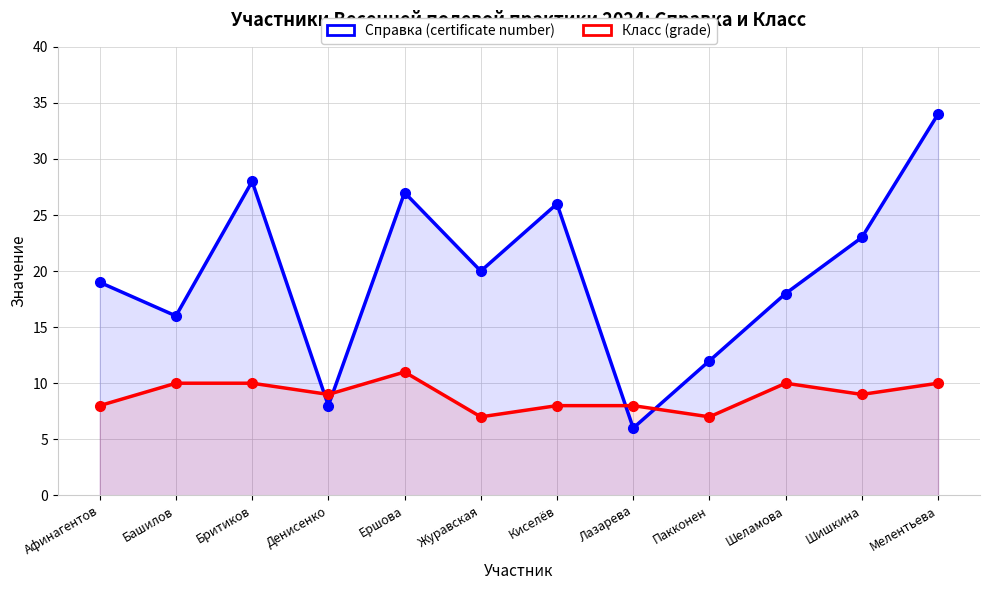

How many interior local peaks does the Класс (grade) series have?

2